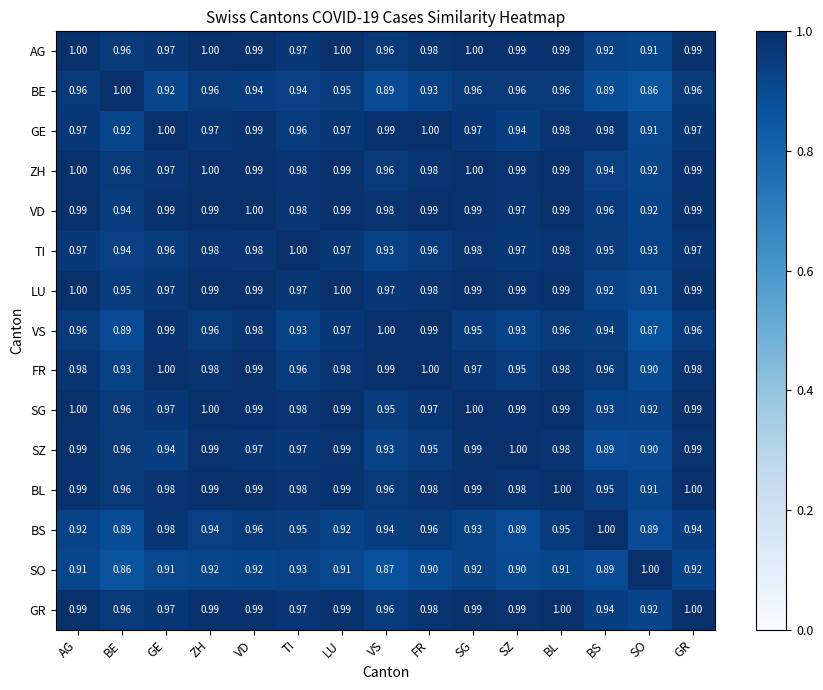

Between TI and SO, which series saw the biggest shift?

BE